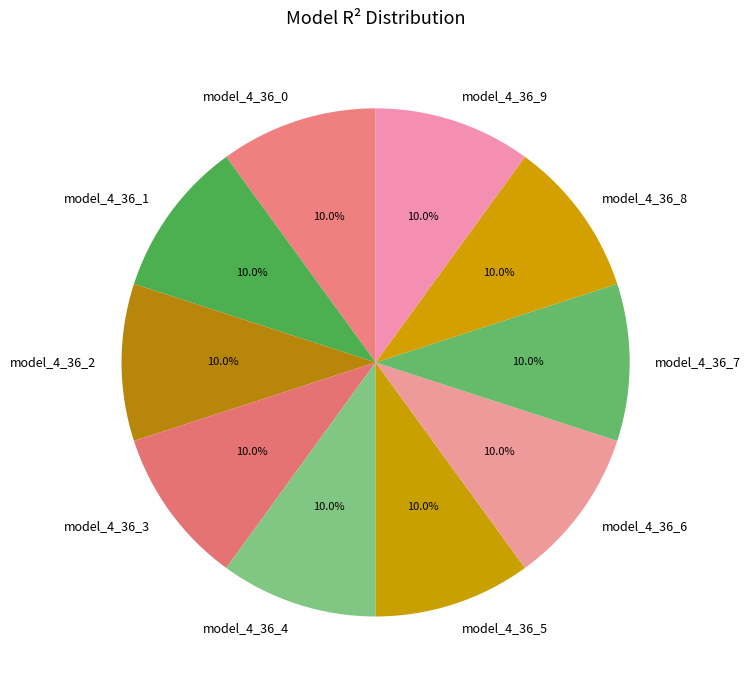

What is the total percentage of model_4_36_8 and model_4_36_5?

20.0%